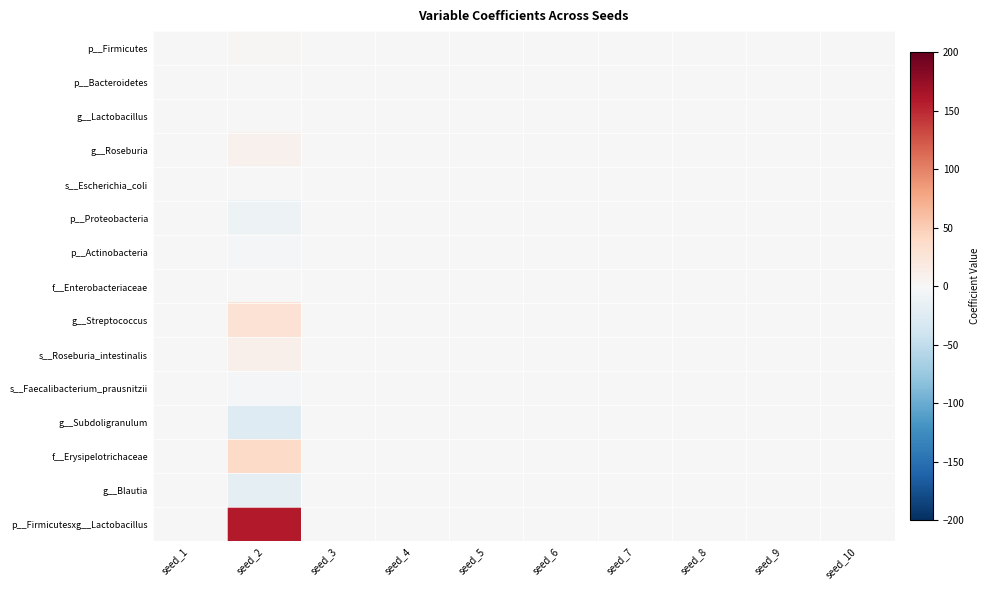

Reading left to right, transcribe all the data shown in this chart.

p__Firmicutes: seed_1=0.0	seed_2=2.4	seed_3=0.0	seed_4=0.0	seed_5=0.0	seed_6=0.0	seed_7=0.0	seed_8=0.0	seed_9=0.0	seed_10=0.0
p__Bacteroidetes: seed_1=0.0	seed_2=0.0	seed_3=0.0	seed_4=0.0	seed_5=0.0	seed_6=0.0	seed_7=0.0	seed_8=0.0	seed_9=0.0	seed_10=0.0
g__Lactobacillus: seed_1=0.0	seed_2=0.0	seed_3=0.0	seed_4=0.0	seed_5=0.0	seed_6=0.0	seed_7=0.0	seed_8=0.0	seed_9=0.0	seed_10=0.0
g__Roseburia: seed_1=0.0	seed_2=8.8	seed_3=0.0	seed_4=0.0	seed_5=0.0	seed_6=0.0	seed_7=0.0	seed_8=0.0	seed_9=0.0	seed_10=0.0
s__Escherichia_coli: seed_1=0.0	seed_2=-1.4	seed_3=0.0	seed_4=0.0	seed_5=0.0	seed_6=0.0	seed_7=0.0	seed_8=0.0	seed_9=0.0	seed_10=0.0
p__Proteobacteria: seed_1=0.0	seed_2=-10.9	seed_3=0.0	seed_4=0.0	seed_5=0.0	seed_6=0.0	seed_7=0.0	seed_8=0.0	seed_9=0.0	seed_10=0.0
p__Actinobacteria: seed_1=0.0	seed_2=-2.7	seed_3=0.0	seed_4=0.0	seed_5=0.0	seed_6=0.0	seed_7=0.0	seed_8=0.0	seed_9=0.0	seed_10=0.0
f__Enterobacteriaceae: seed_1=0.0	seed_2=-0.2	seed_3=0.0	seed_4=0.0	seed_5=0.0	seed_6=0.0	seed_7=0.0	seed_8=0.0	seed_9=0.0	seed_10=0.0
g__Streptococcus: seed_1=0.0	seed_2=28.7	seed_3=0.0	seed_4=0.0	seed_5=0.0	seed_6=0.0	seed_7=0.0	seed_8=0.0	seed_9=0.0	seed_10=0.0
s__Roseburia_intestinalis: seed_1=0.0	seed_2=10.4	seed_3=0.0	seed_4=0.0	seed_5=0.0	seed_6=0.0	seed_7=0.0	seed_8=0.0	seed_9=0.0	seed_10=0.0
s__Faecalibacterium_prausnitzii: seed_1=0.0	seed_2=-2.2	seed_3=0.0	seed_4=0.0	seed_5=0.0	seed_6=0.0	seed_7=0.0	seed_8=0.0	seed_9=0.0	seed_10=0.0
g__Subdoligranulum: seed_1=0.0	seed_2=-25.7	seed_3=0.0	seed_4=0.0	seed_5=0.0	seed_6=0.0	seed_7=0.0	seed_8=0.0	seed_9=0.0	seed_10=0.0
f__Erysipelotrichaceae: seed_1=0.0	seed_2=38.0	seed_3=0.0	seed_4=0.0	seed_5=0.0	seed_6=0.0	seed_7=0.0	seed_8=0.0	seed_9=0.0	seed_10=0.0
g__Blautia: seed_1=0.0	seed_2=-17.6	seed_3=0.0	seed_4=0.0	seed_5=0.0	seed_6=0.0	seed_7=0.0	seed_8=0.0	seed_9=0.0	seed_10=0.0
p__Firmicutesxg__Lactobacillus: seed_1=0.0	seed_2=159.0	seed_3=0.0	seed_4=0.0	seed_5=0.0	seed_6=0.0	seed_7=0.0	seed_8=0.0	seed_9=0.0	seed_10=0.0